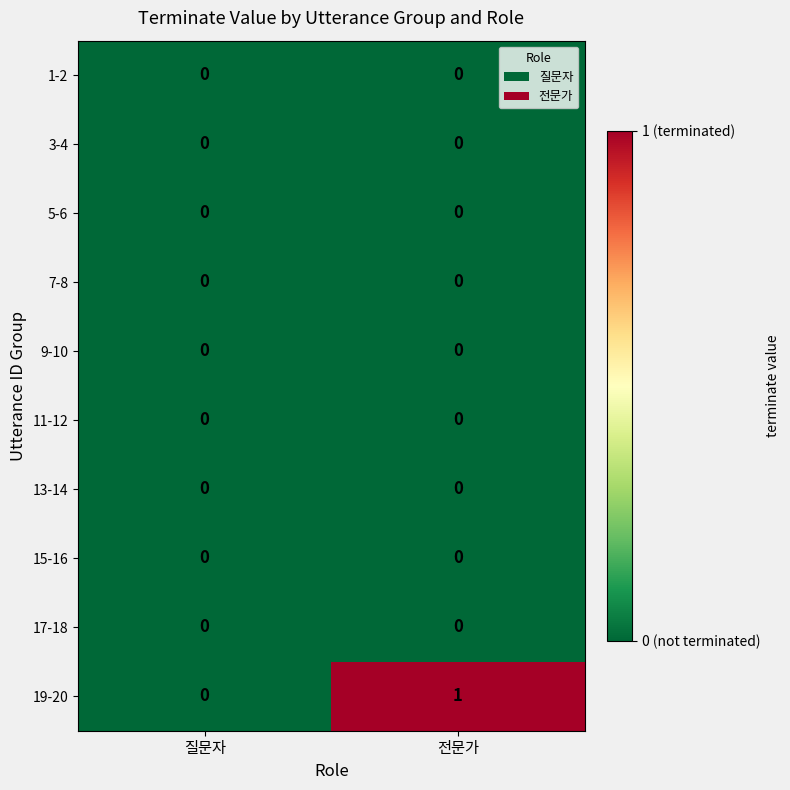

What is the maximum value shown in the chart?

1